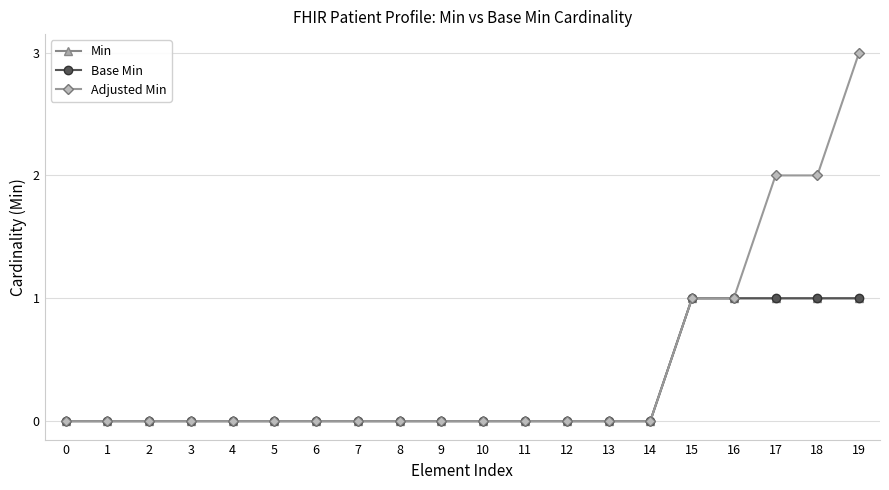

Which series has the largest total across all categories?

Adjusted Min